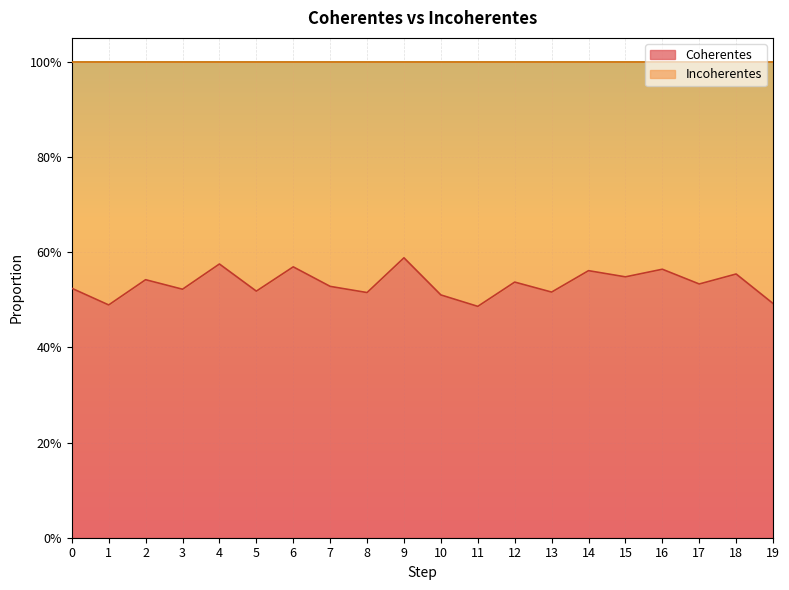

What is the minimum value shown in the chart?

0.5